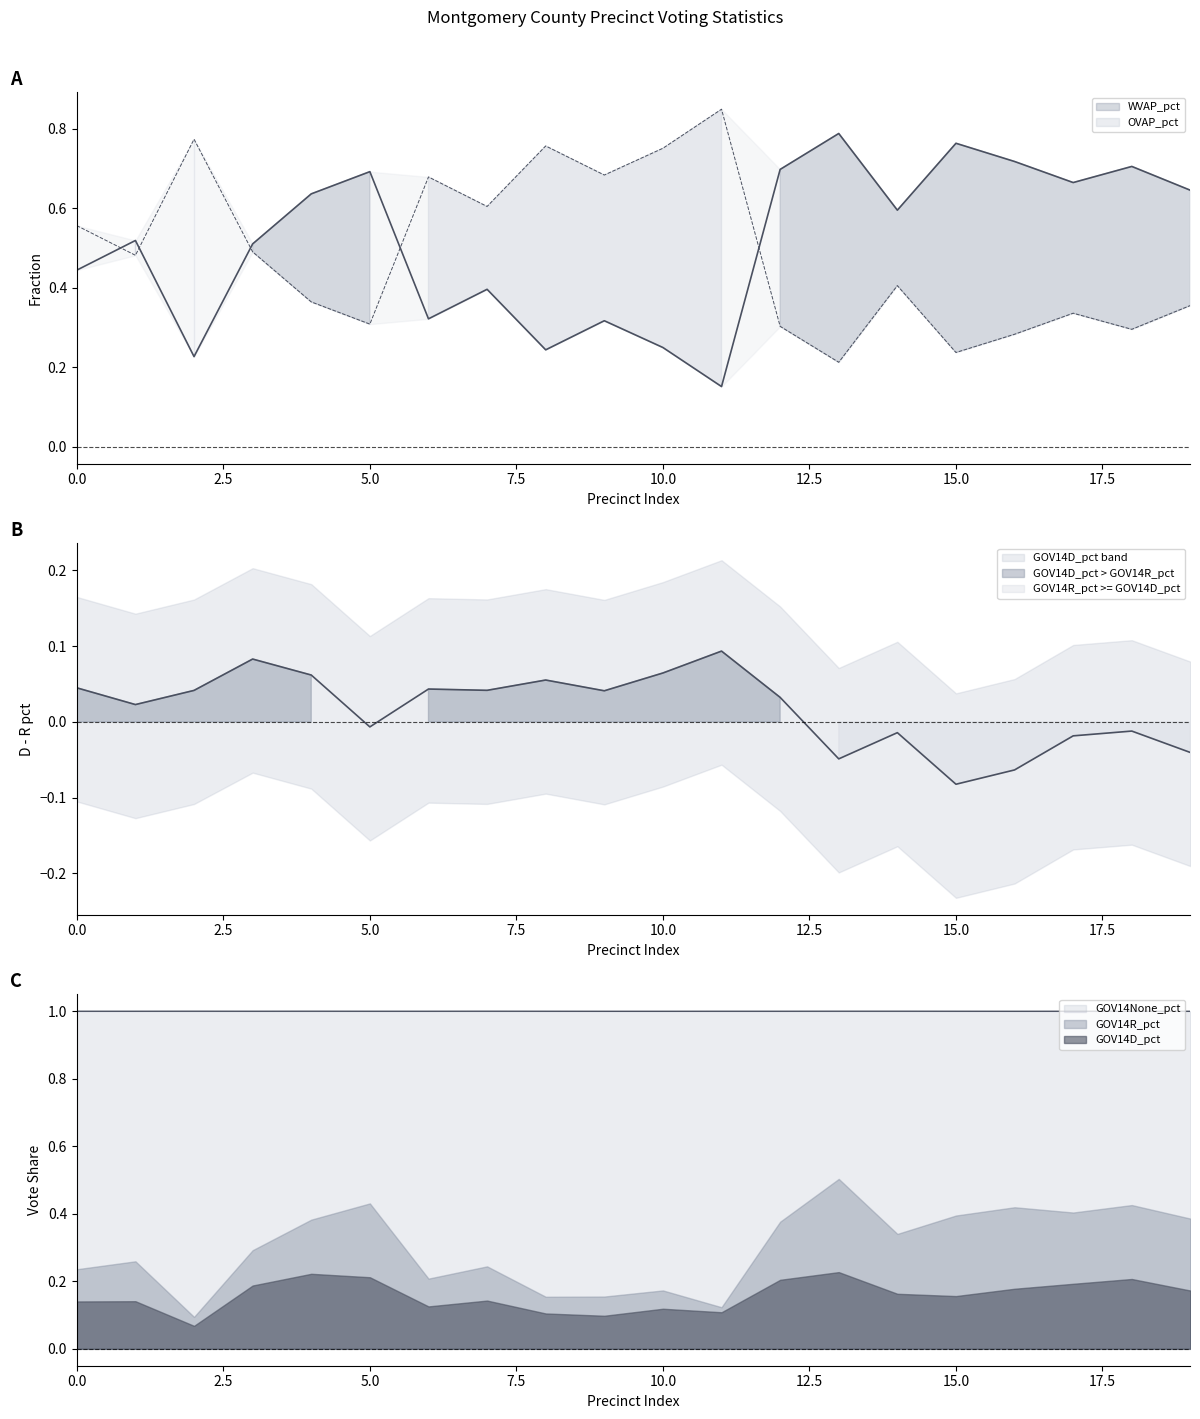

True or false: WVAP_pct and GOV14R_pct intersect in this chart.

False